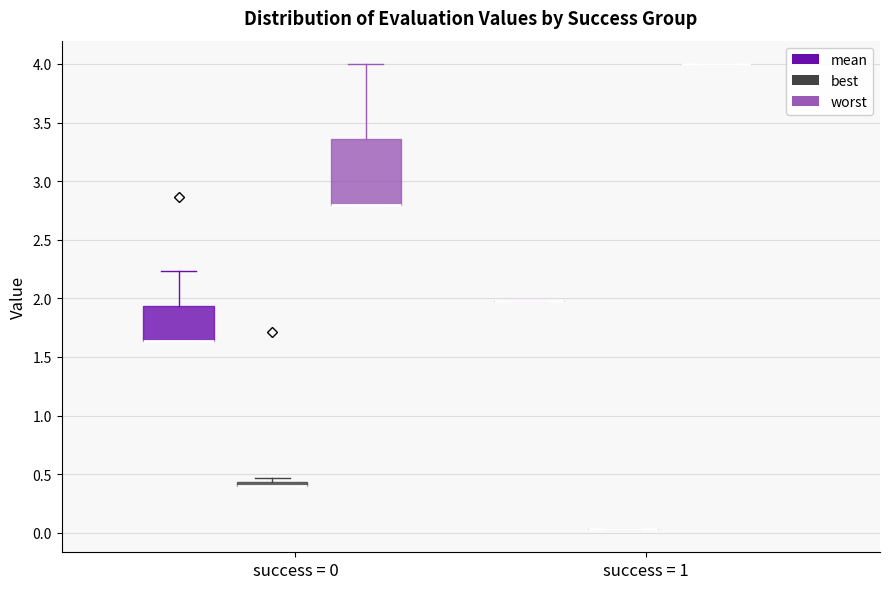

Comparing the boxes themselves (not the whiskers), which one is the tallest?

success = 0 (worst)